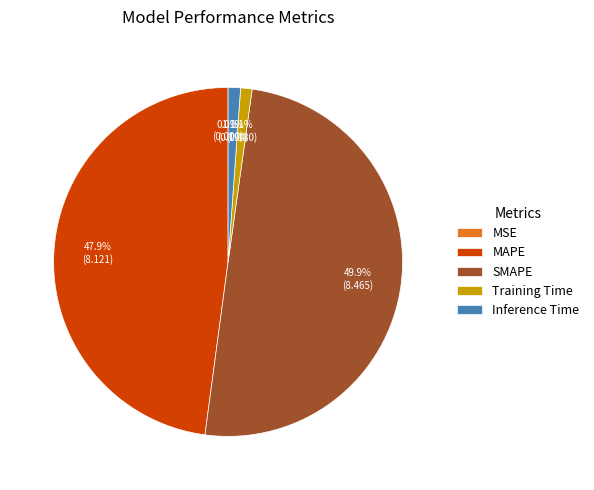

Does Inference Time account for over 50% of the chart?

No